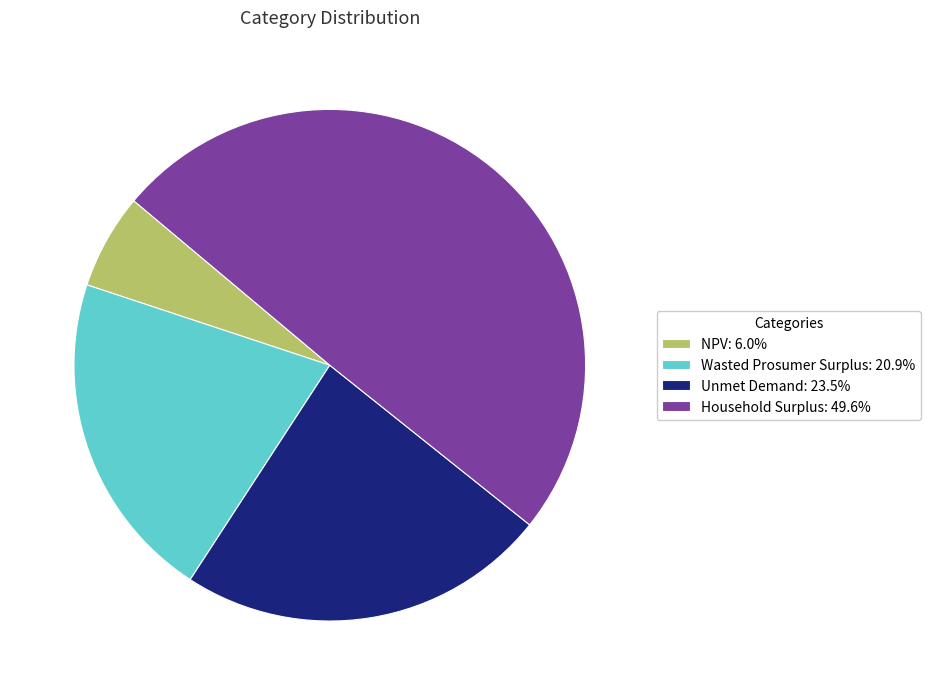

Which category has the biggest portion of the pie?

Household Surplus